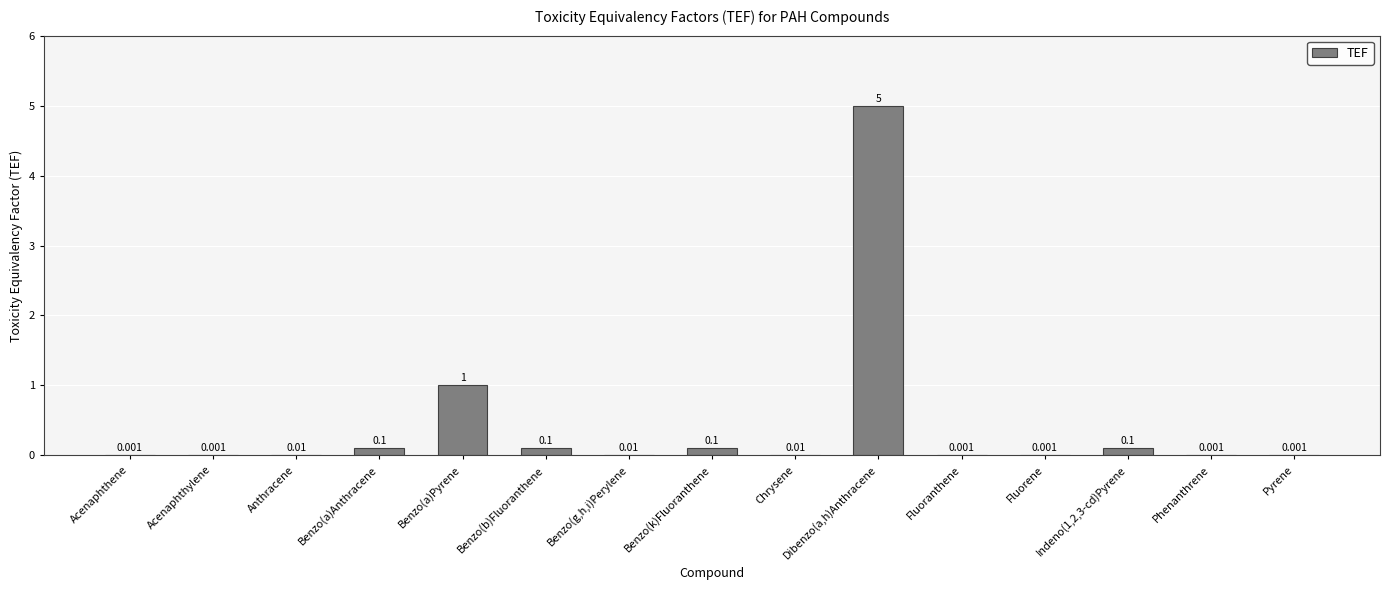

Between Pyrene and Benzo(k)Fluoranthene, which is larger?

Benzo(k)Fluoranthene